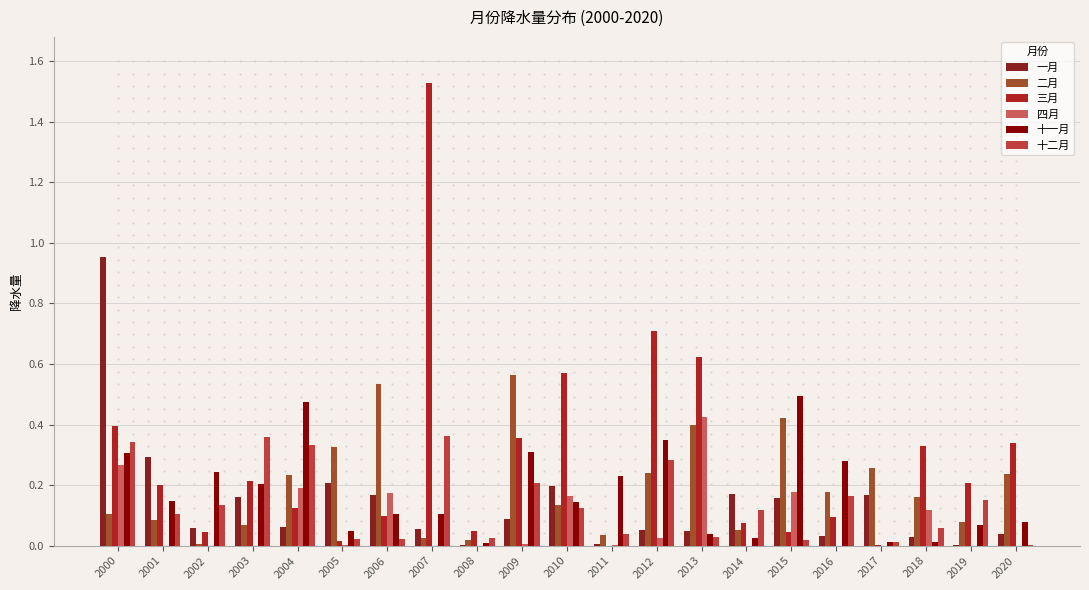

The value of 十二月 at 2016 is 0.2. True or false?

True